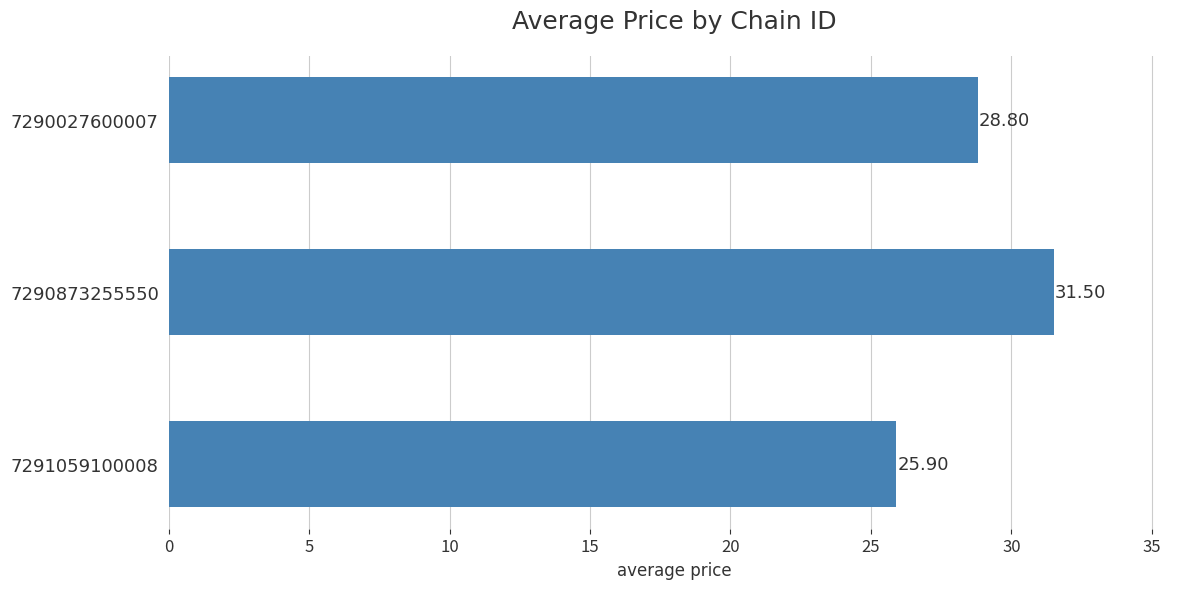

What is the ratio of the value at 7290873255550 to the value at 7291059100008?

1.2